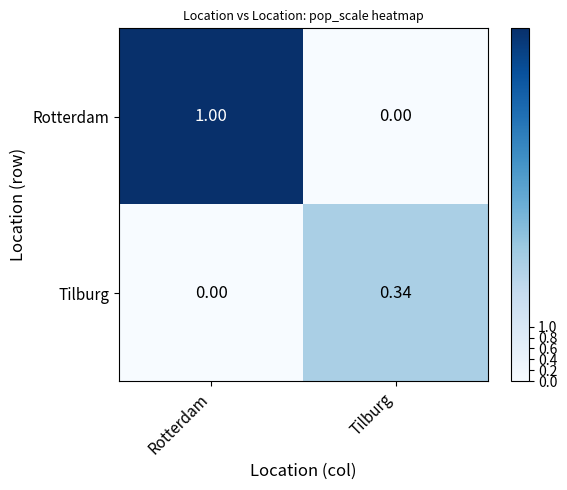

Count the number of categories in the chart.

2